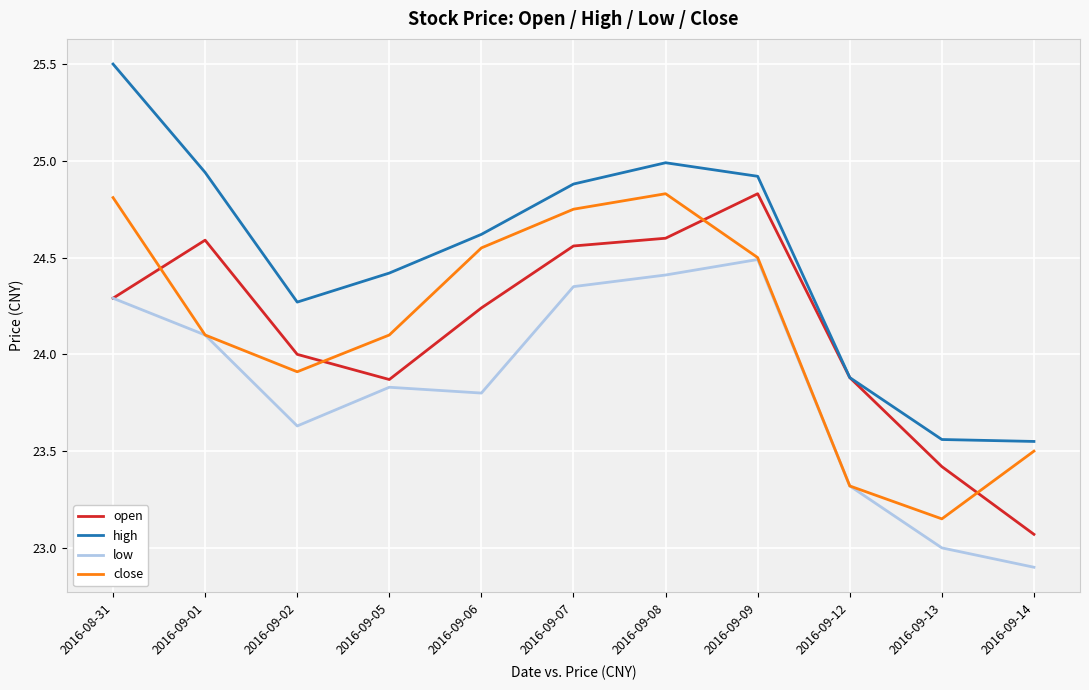

How many distinct data groups are displayed?

4